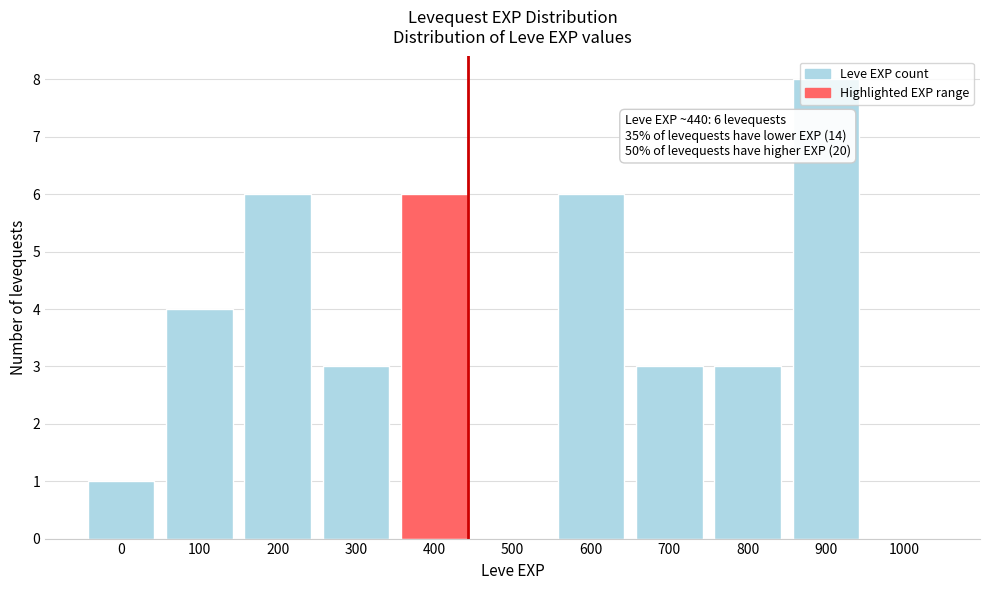

What is the change in value from 600 to 700?

-3